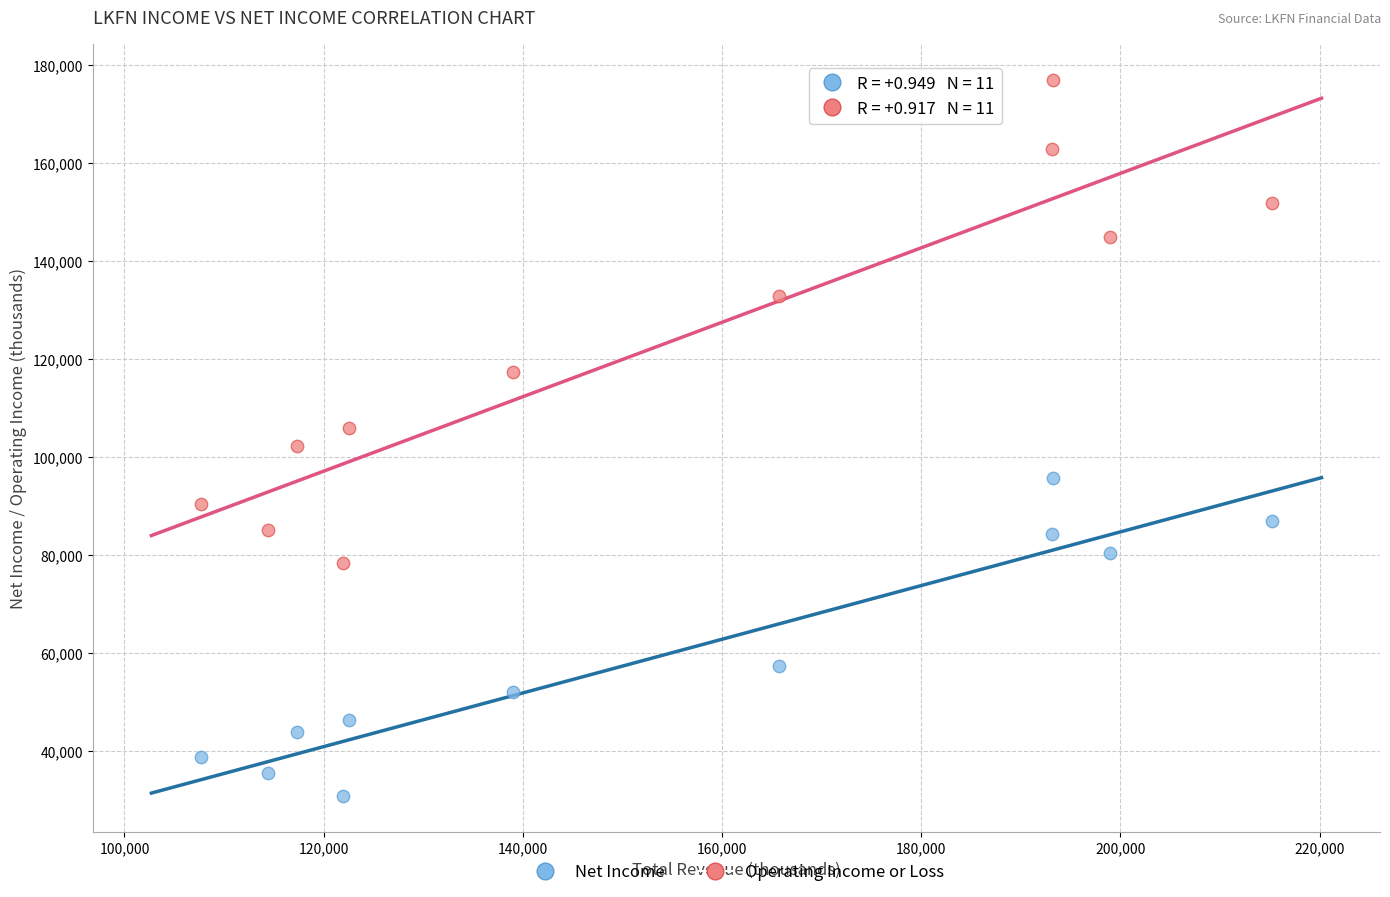

Across all data points, what is the range of Y values (max minus min)?

146300